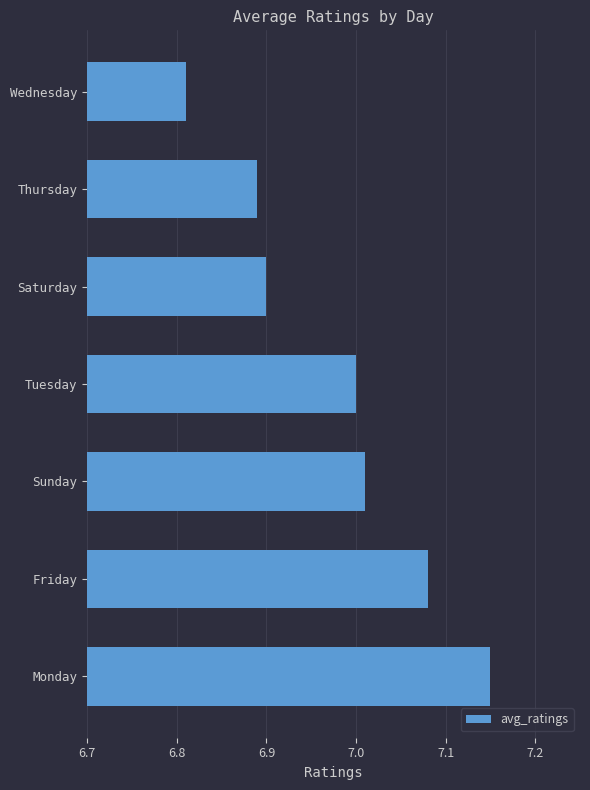

What is the difference between the maximum and minimum values?

0.3